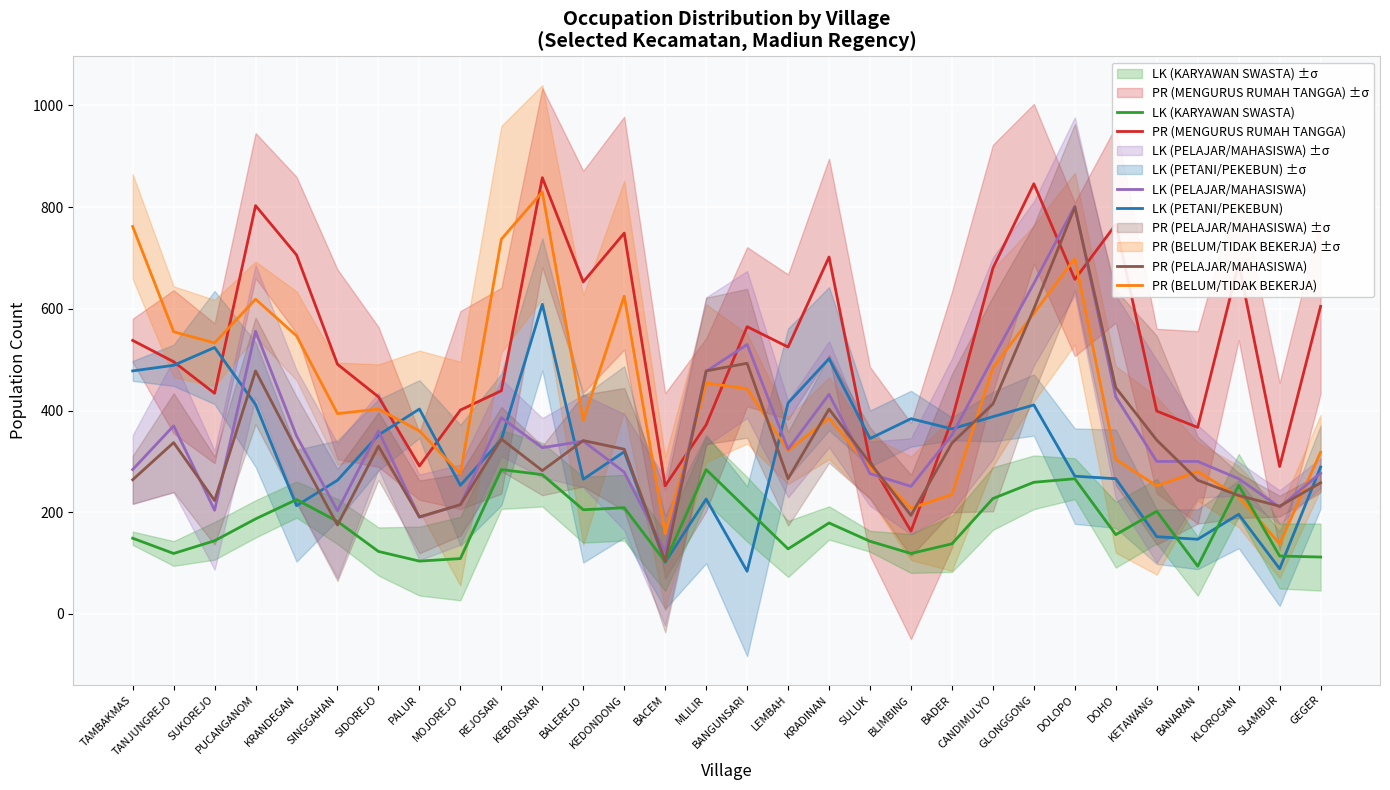

True or false: LK (PELAJAR/MAHASISWA) and LK (KARYAWAN SWASTA) intersect in this chart.

False